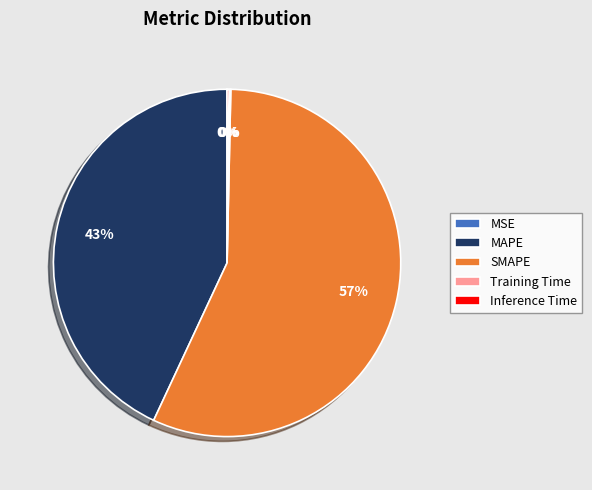

To the nearest percent, what is the average slice percentage?

20%